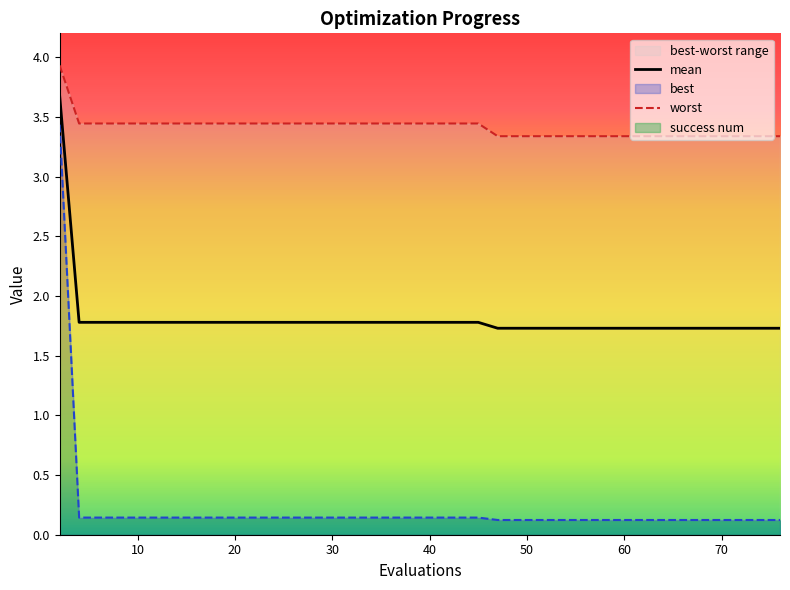

Reading right to left, what are all the values shown in this chart?

mean: 1.7	1.7	1.7	1.7	1.7	1.7	1.7	1.7	1.7	1.7	1.7	1.7	1.7	1.7	1.7	1.7	1.8	1.8	1.8	1.8	1.8	1.8	1.8	1.8	1.8	1.8	1.8	1.8	1.8	1.8	1.8	1.8	1.8	1.8	1.8	1.8	1.8	1.8	1.8	3.7
best: 0.1	0.1	0.1	0.1	0.1	0.1	0.1	0.1	0.1	0.1	0.1	0.1	0.1	0.1	0.1	0.1	0.1	0.1	0.1	0.1	0.1	0.1	0.1	0.1	0.1	0.1	0.1	0.1	0.1	0.1	0.1	0.1	0.1	0.1	0.1	0.1	0.1	0.1	0.1	3.4
worst: 3.3	3.3	3.3	3.3	3.3	3.3	3.3	3.3	3.3	3.3	3.3	3.3	3.3	3.3	3.3	3.3	3.4	3.4	3.4	3.4	3.4	3.4	3.4	3.4	3.4	3.4	3.4	3.4	3.4	3.4	3.4	3.4	3.4	3.4	3.4	3.4	3.4	3.4	3.4	3.9